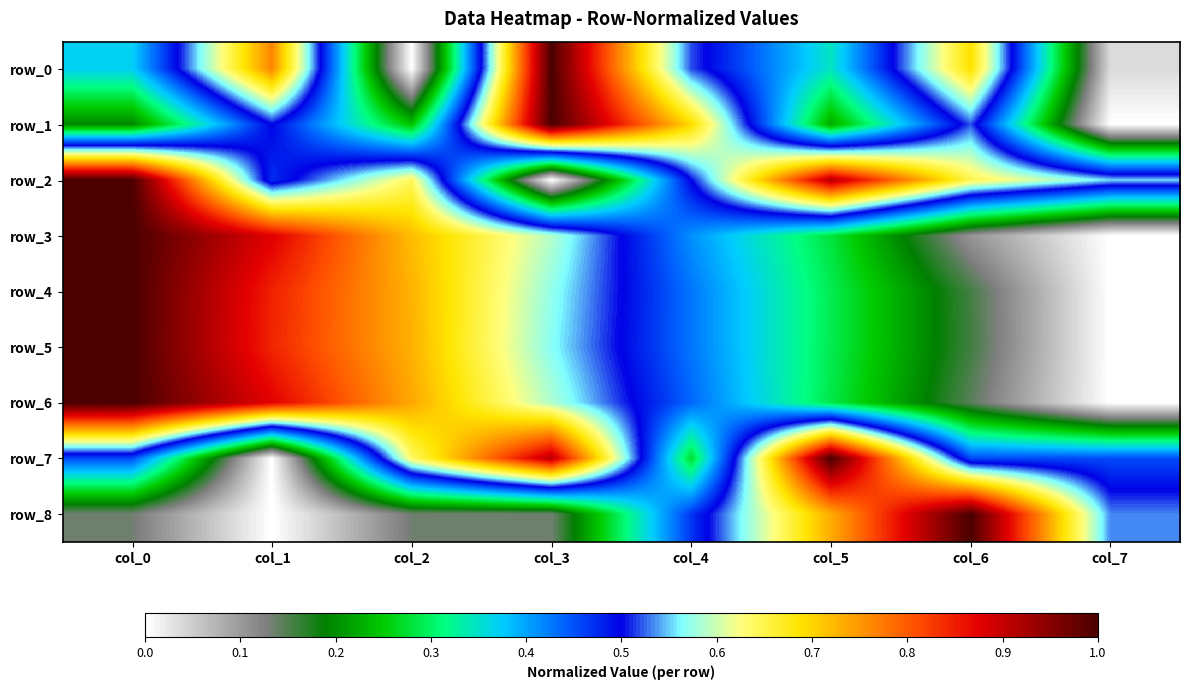

Which series has the largest total across all categories?

row_2